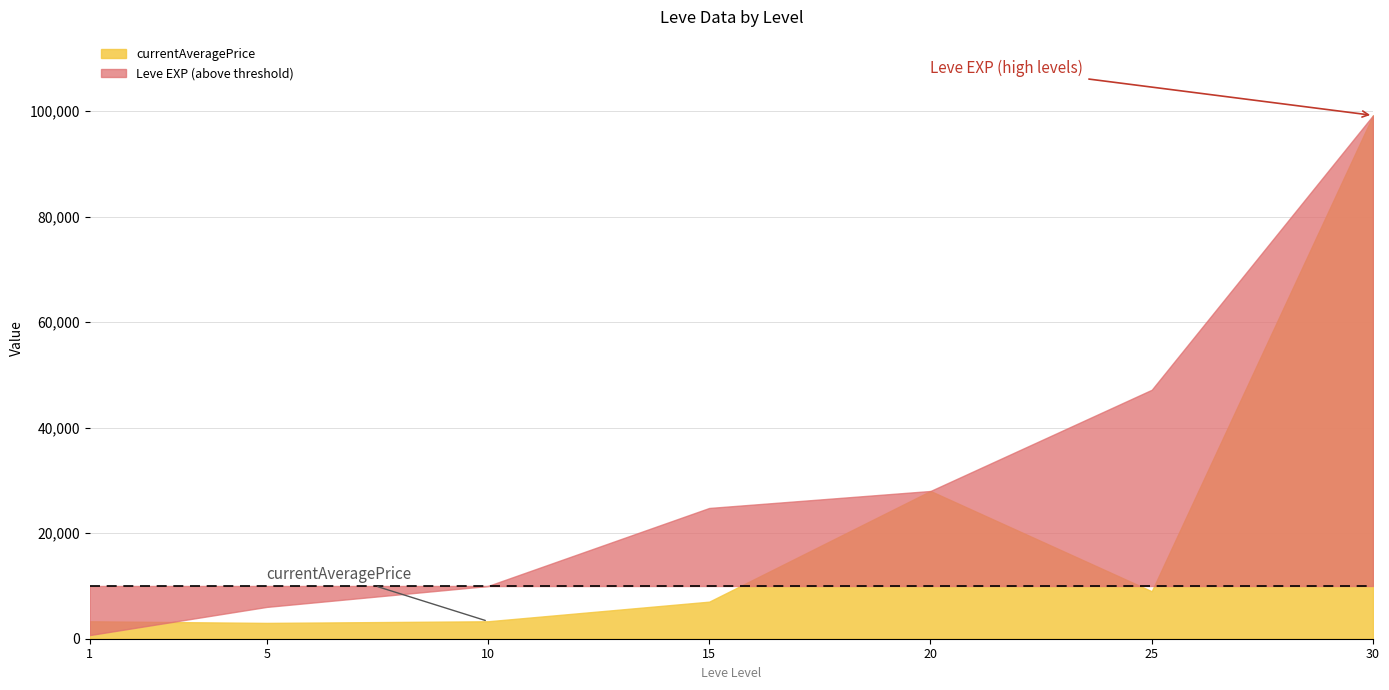

Between 1 and 15, which is larger?

15